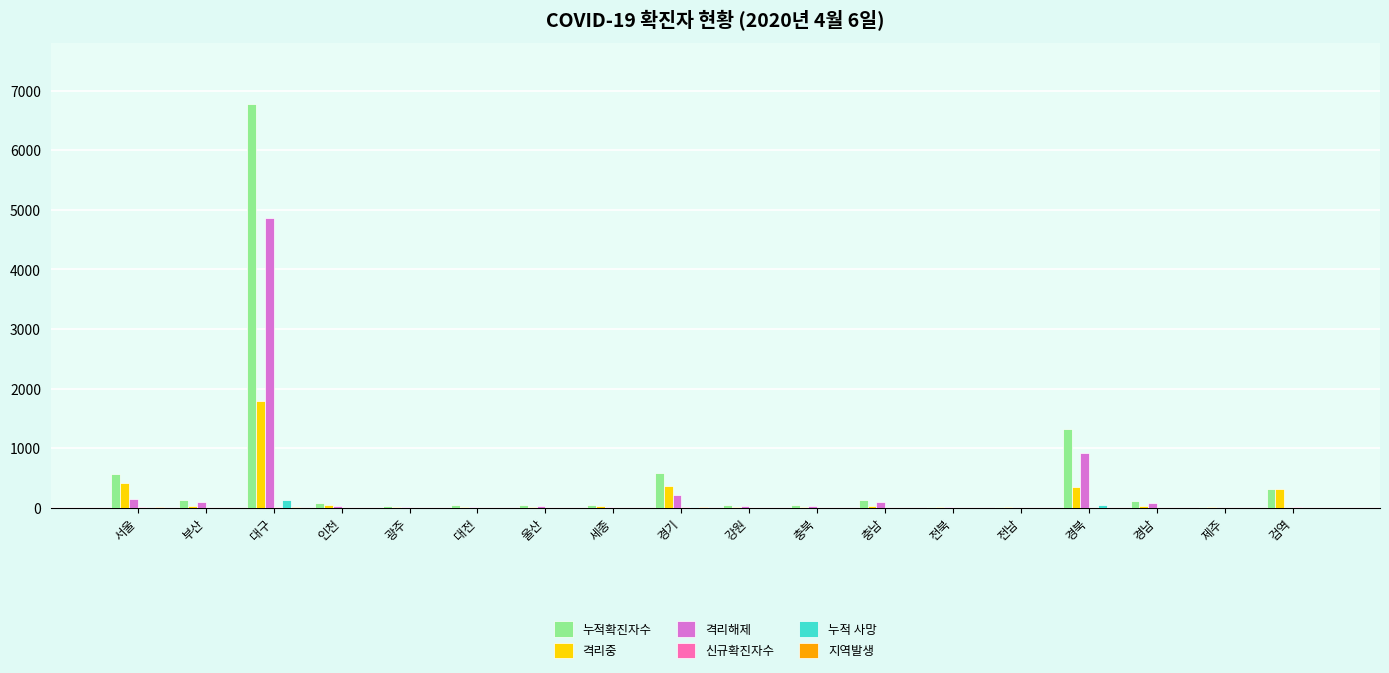

The value of 격리해제 at 경북 is 922. True or false?

True